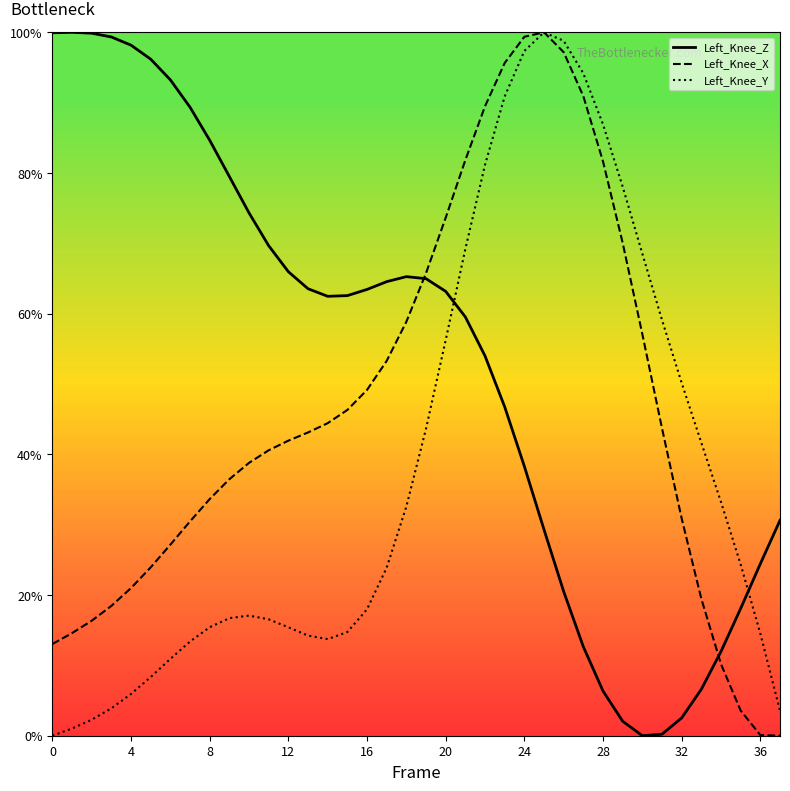

How many intersections are there between Left_Knee_Y and Left_Knee_Z?

2